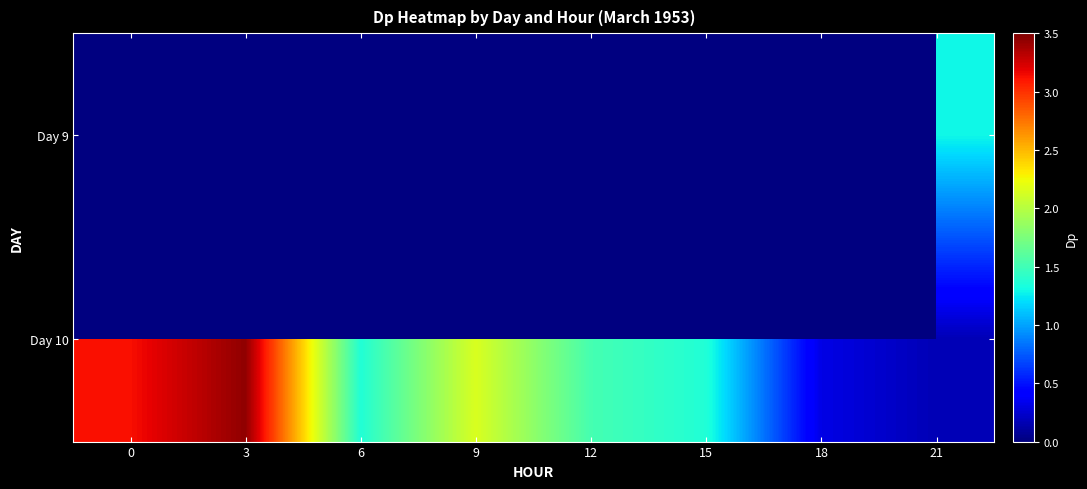

List the labels in order of Day 10 value, smallest first.

21, 18, 6, 15, 12, 9, 0, 3